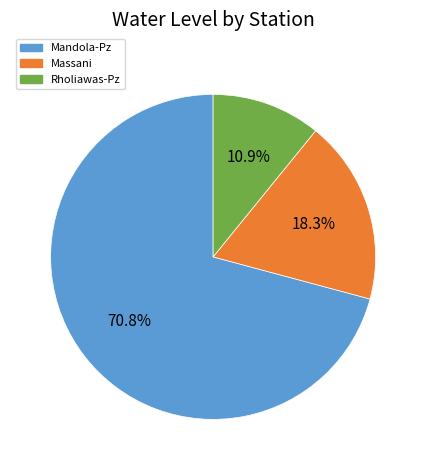

How many slices are in this pie chart?

3